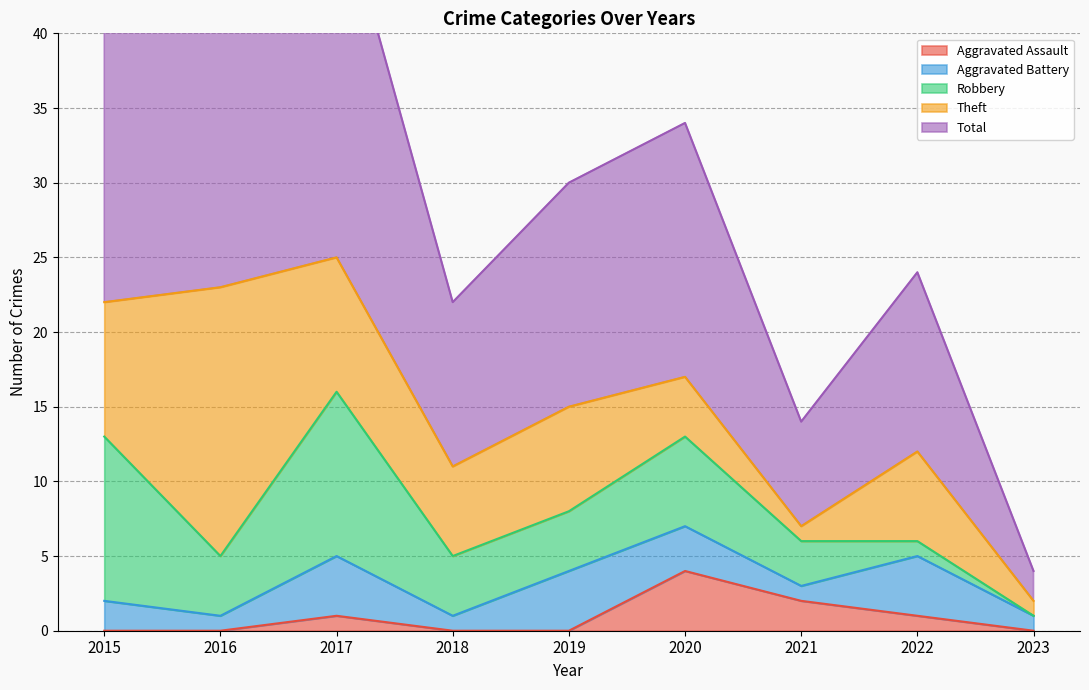

How many Aggravated Assault values are between 0 and 1?

7